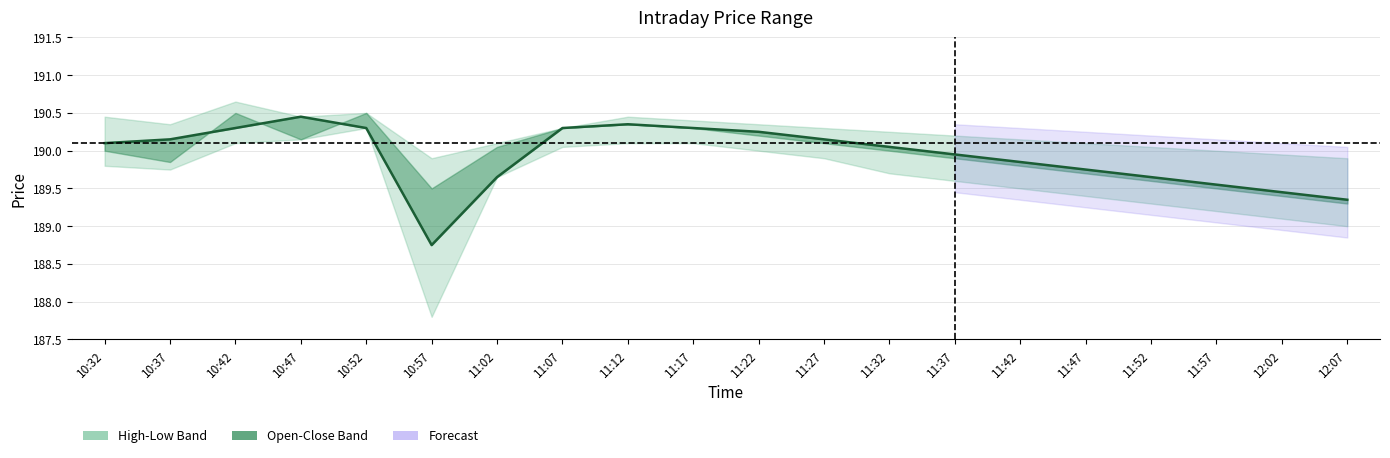

Is it true that the value at 10:37 is 190.2?

True